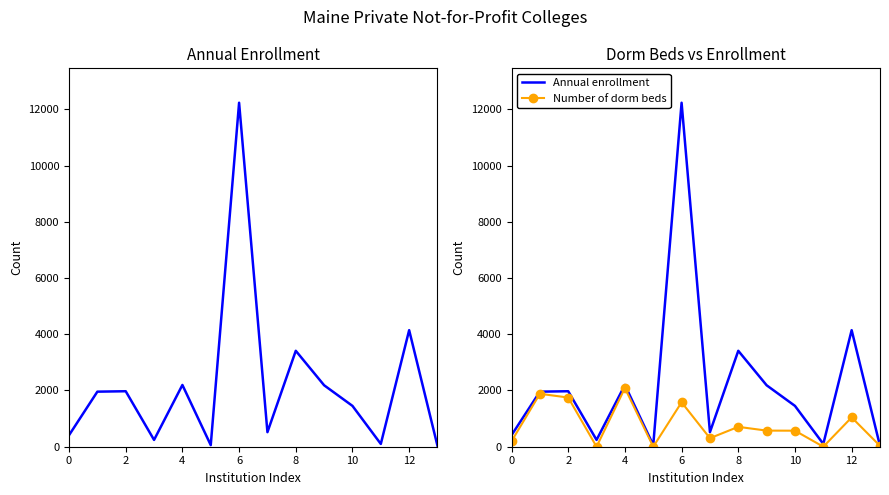

Rank the series at 12 from lowest to highest value.

Number of dorm beds, Annual enrollment